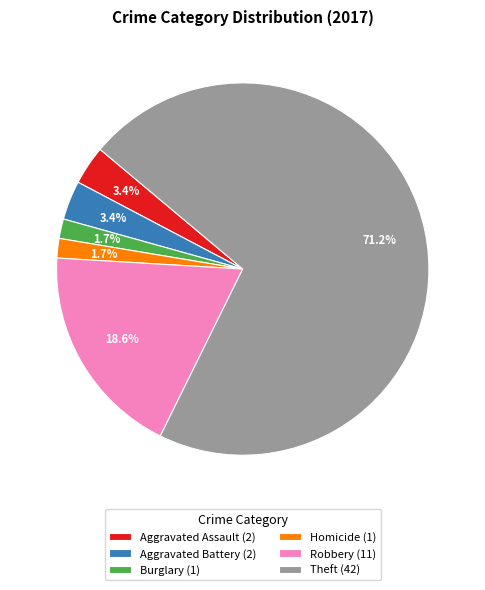

To the nearest percent, what is the average slice percentage?

17%